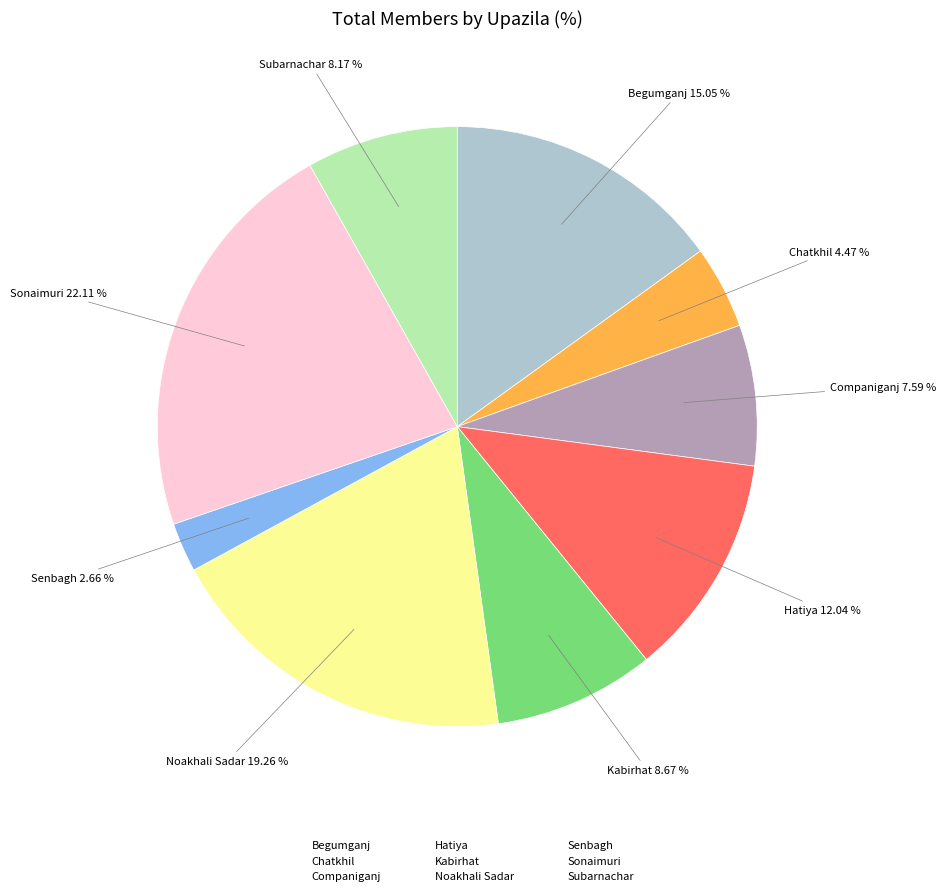

Which slice is the largest?

Sonaimuri